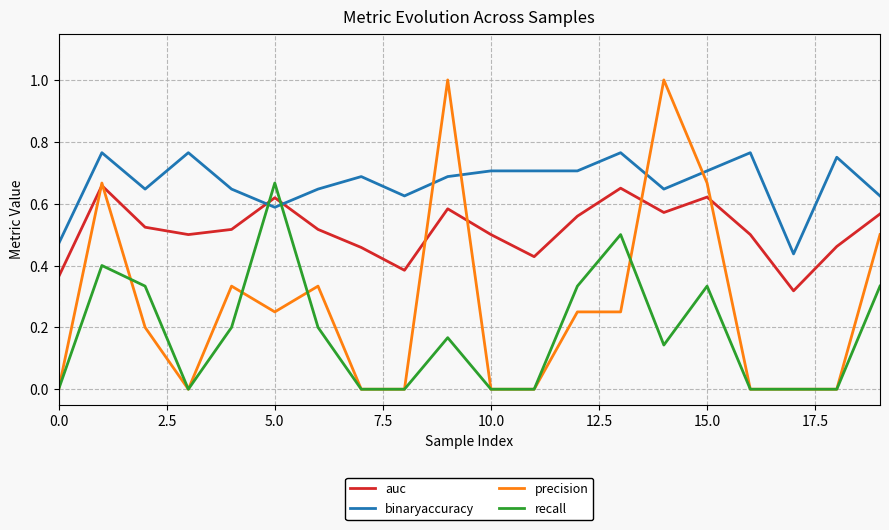

After their last crossing, which series has the higher values: recall or binaryaccuracy?

binaryaccuracy